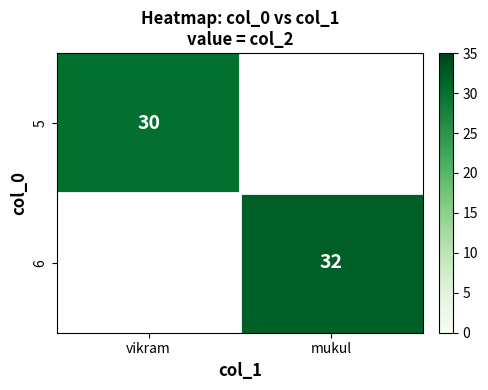

Which category has the lowest value in the 6 series?

vikram